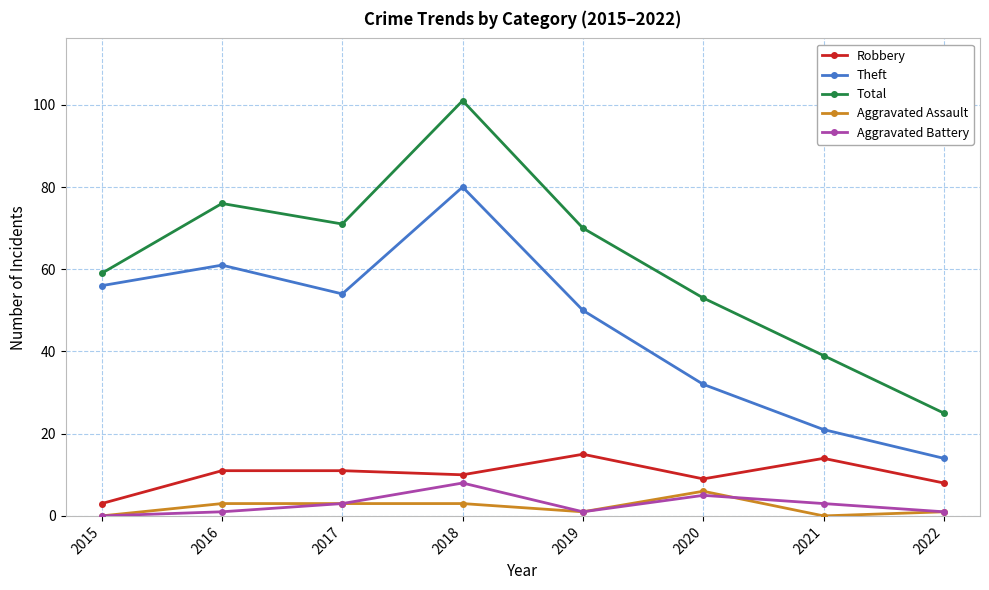

Which series has the largest total across all categories?

Total